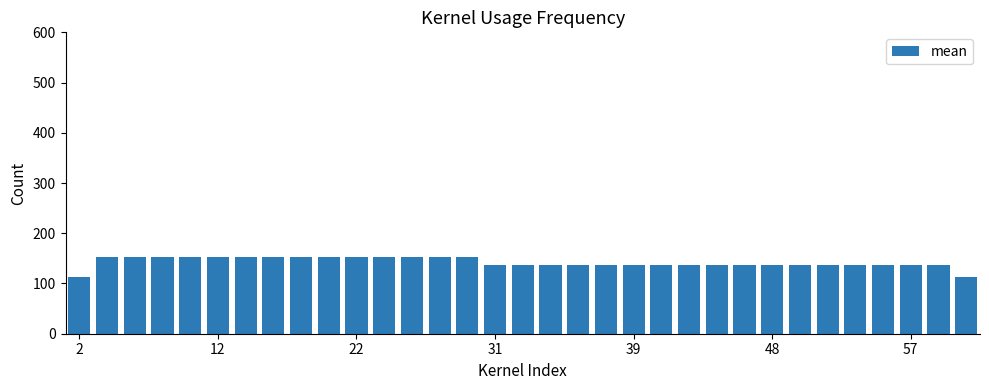

Reading left to right, what are all the values shown in this chart?

113	153	153	153	153	153	153	153	153	153	153	153	153	153	153	136	136	136	136	136	136	136	136	136	136	136	136	136	136	136	136	136	113